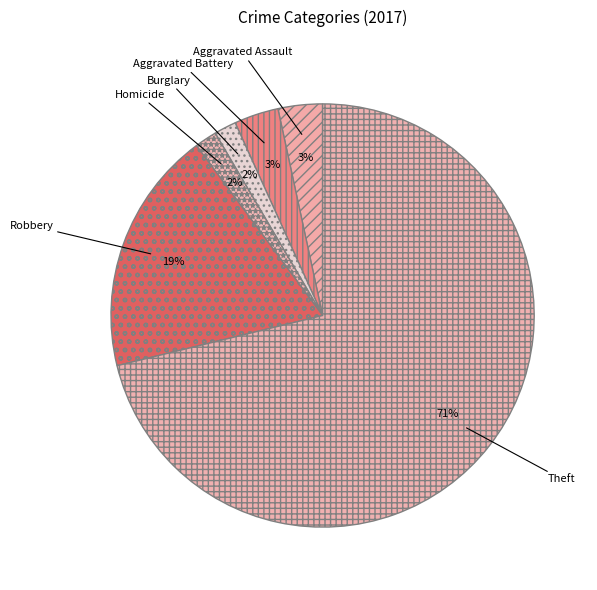

To the nearest percent, what is the difference between the largest and smallest slice percentages?

69%